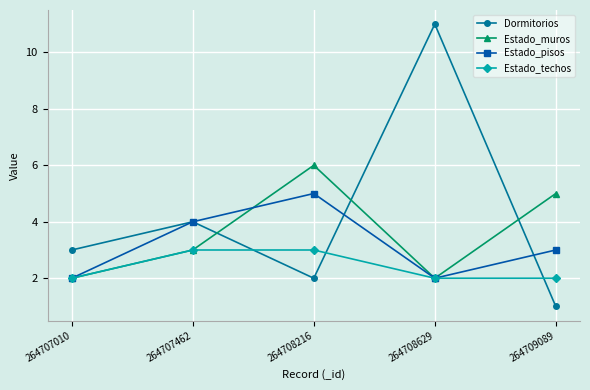

What is the value of the Estado_pisos point at the 2nd from the left?

4